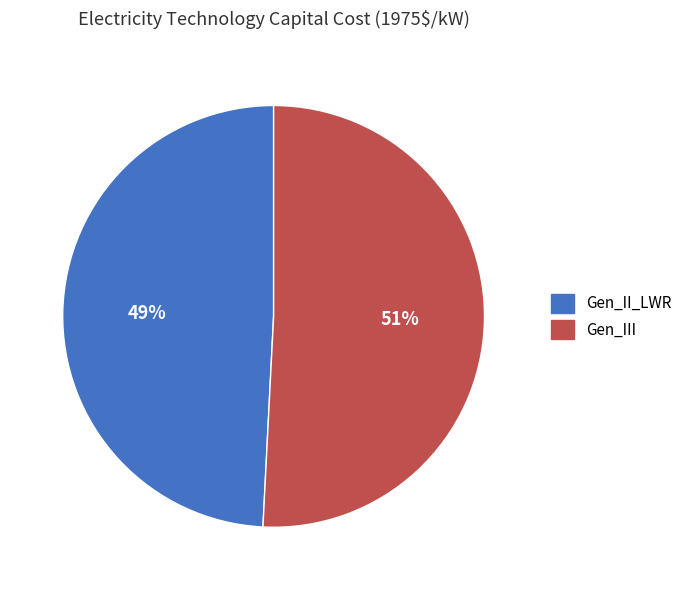

Between Gen_III and Gen_II_LWR, which is larger?

Gen_III